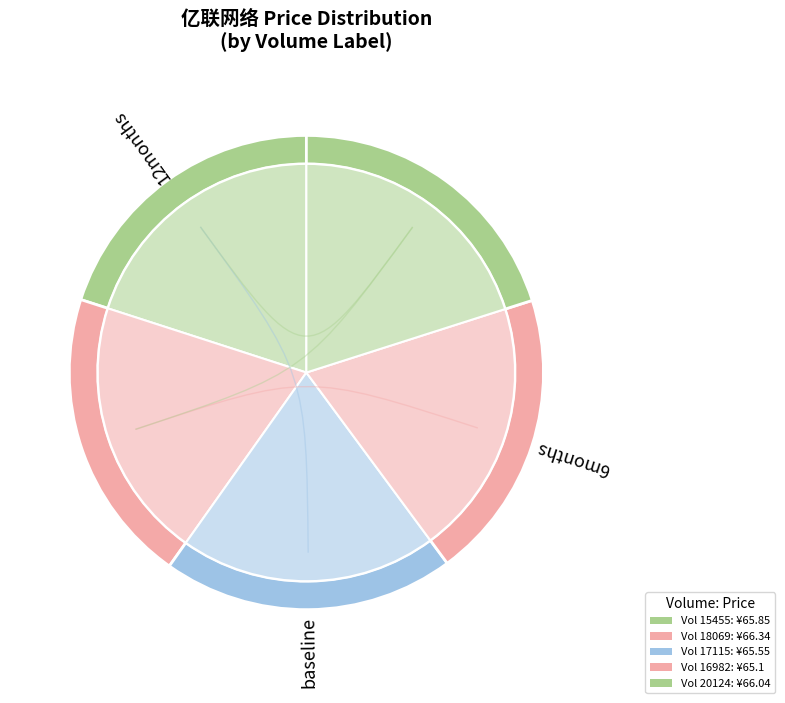

What percentage is the 16982 slice, to the nearest percent?

20%